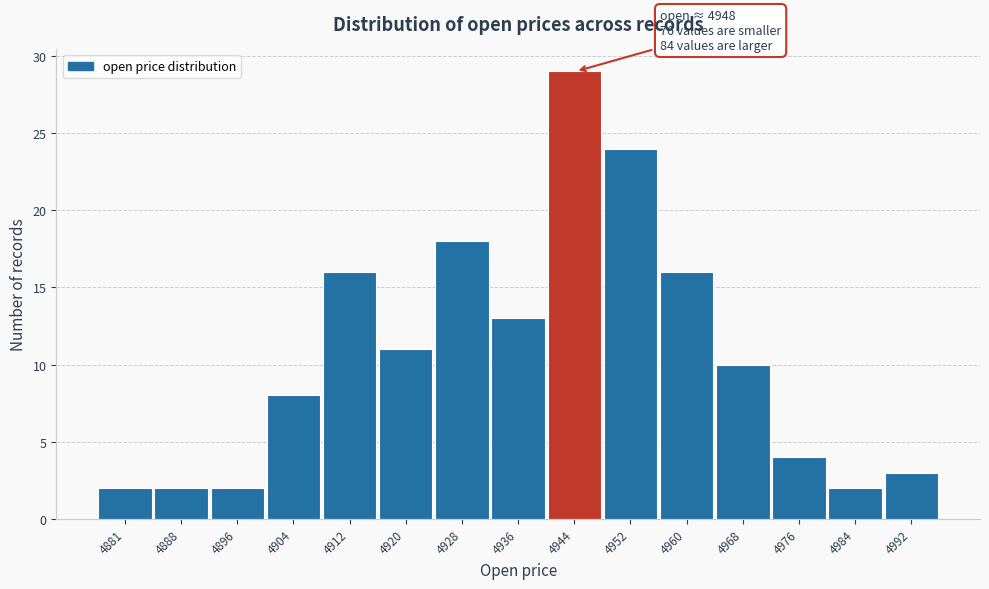

Reading left to right, list all the values displayed in this chart.

2	2	2	8	16	11	18	13	29	24	16	10	4	2	3